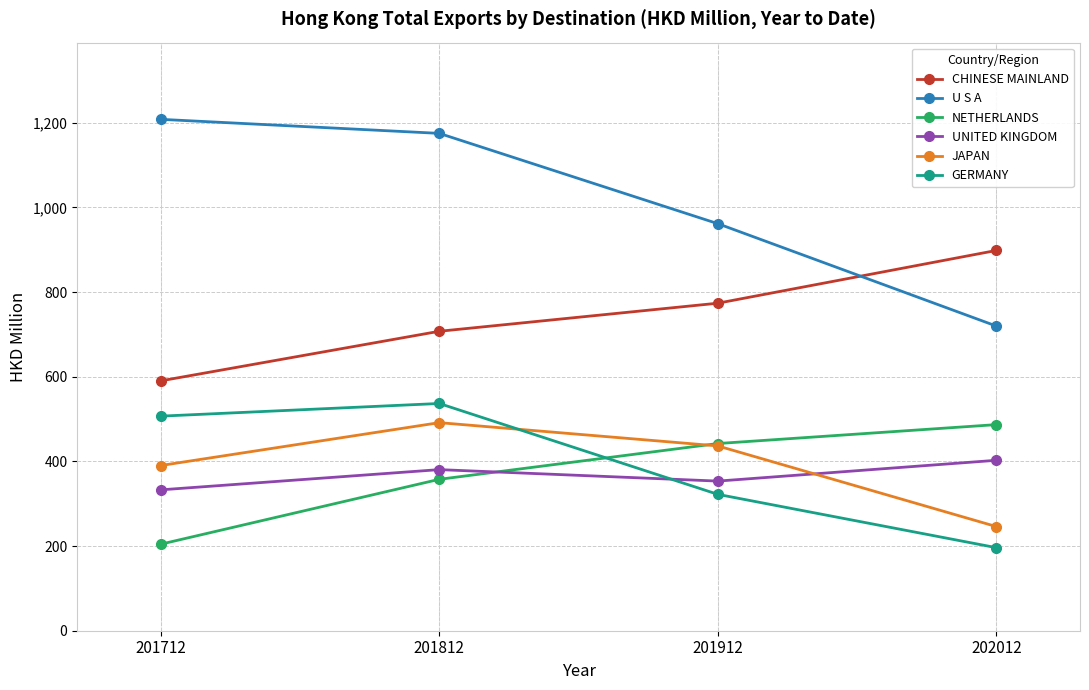

Rank the series at 201712 from lowest to highest value.

NETHERLANDS, UNITED KINGDOM, JAPAN, GERMANY, CHINESE MAINLAND, U S A